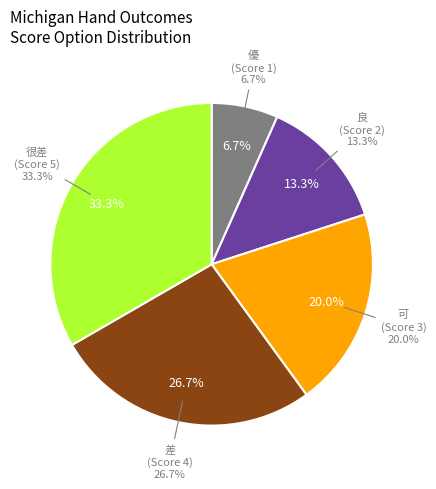

How many slices are in this pie chart?

5